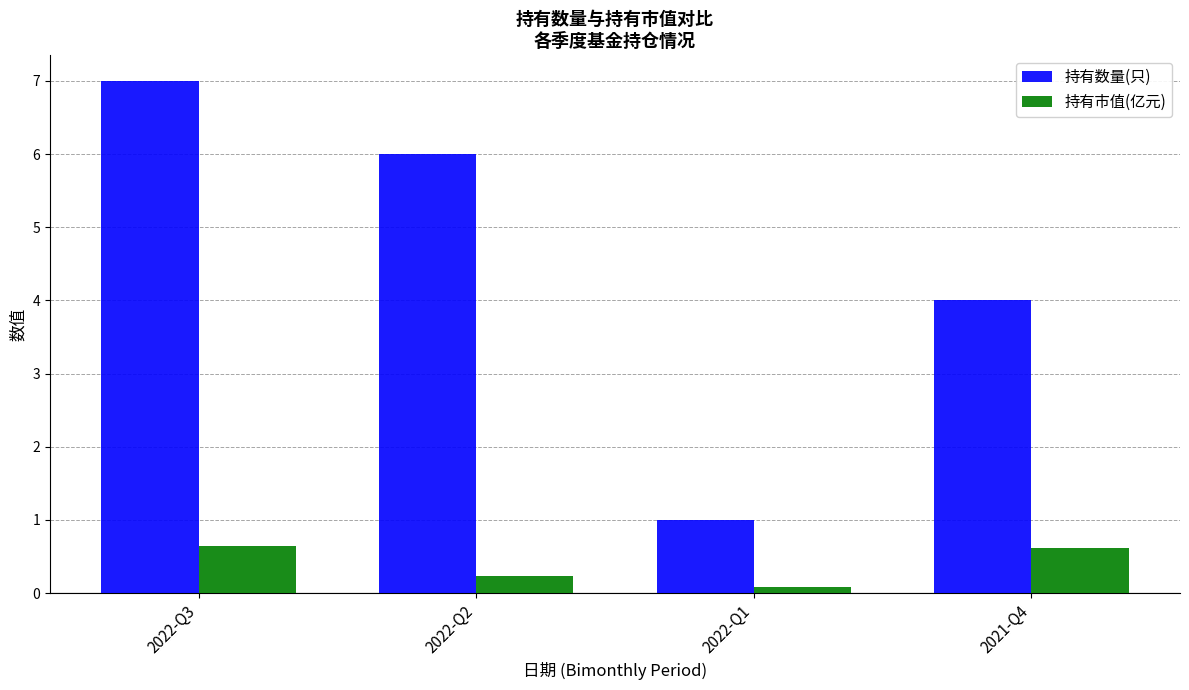

How many bars are there in total?

8